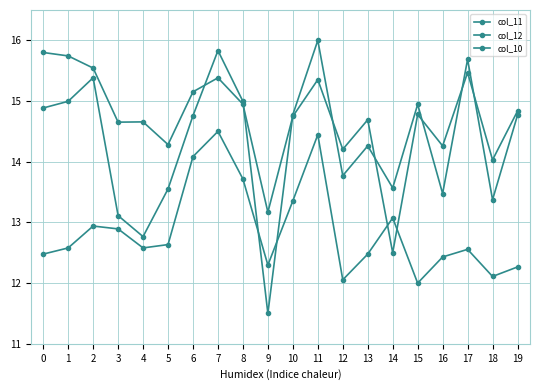

Does the chart have visible grid lines?

Yes